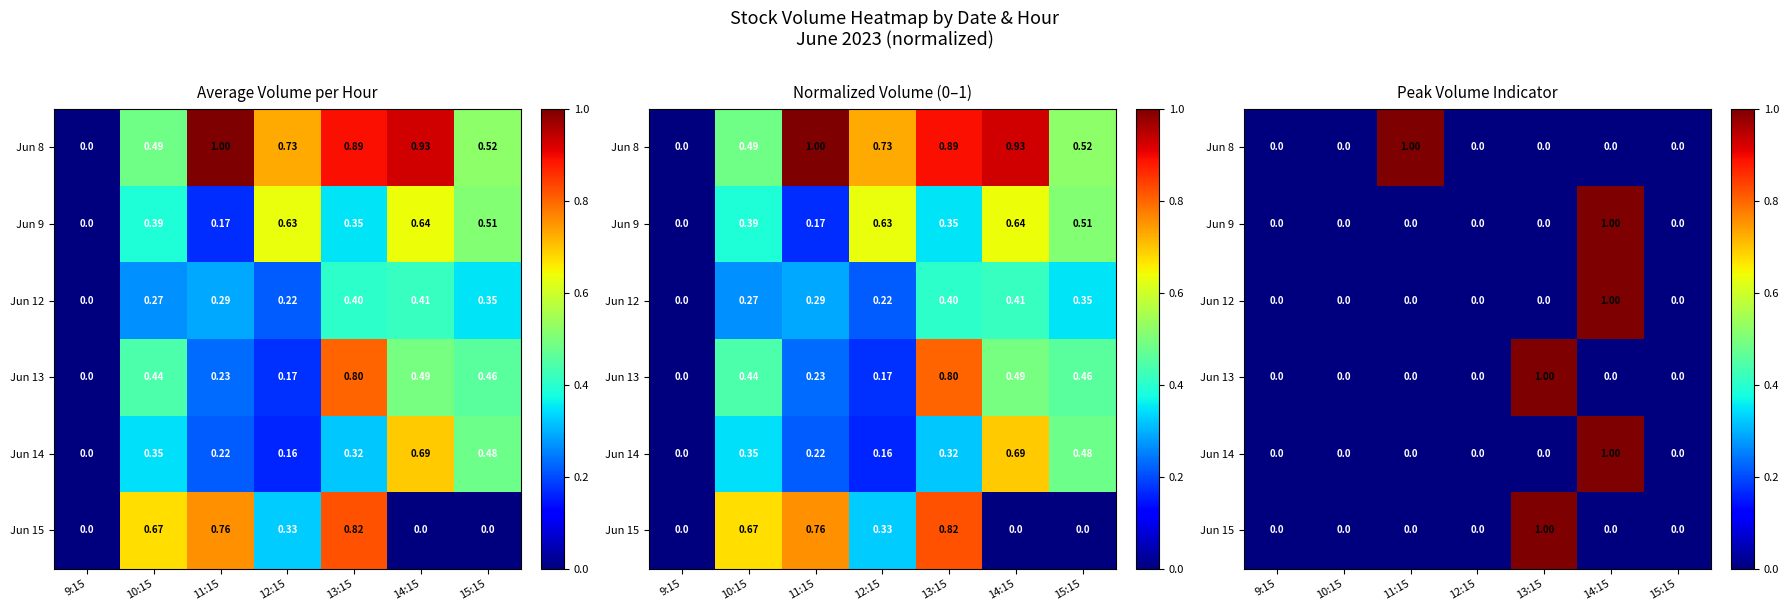

At how many categories does at least one series exceed 0?

3